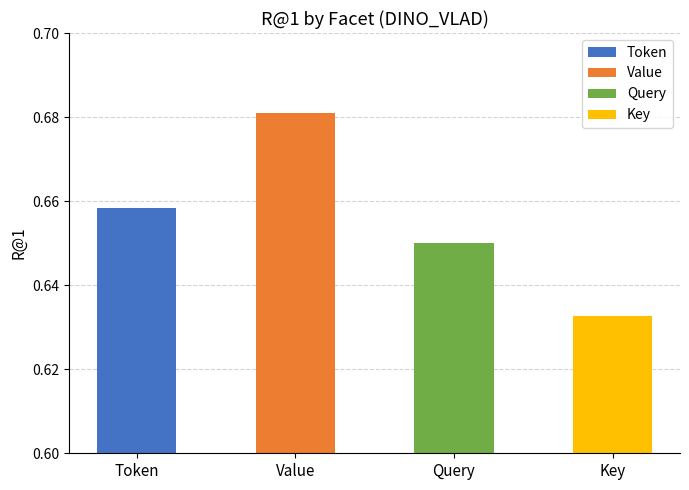

The chart shows a value of 0.7 at Token. True or false?

True